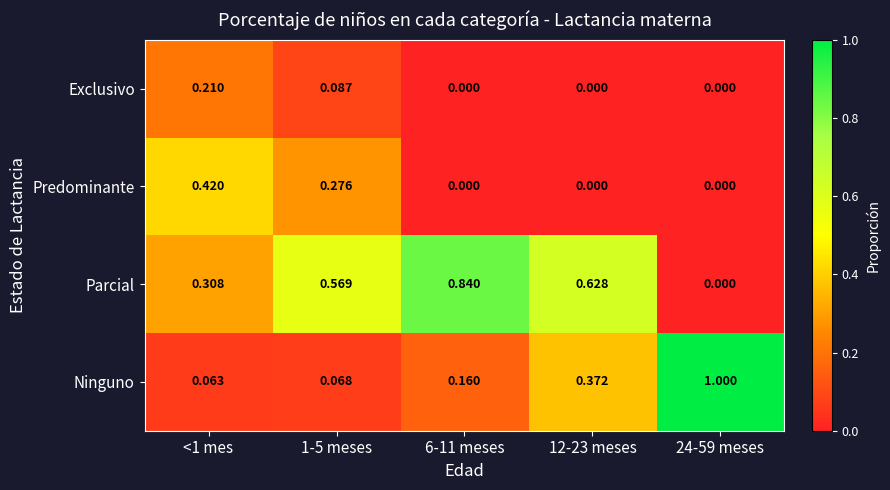

Which series has the widest spread of values?

Ninguno